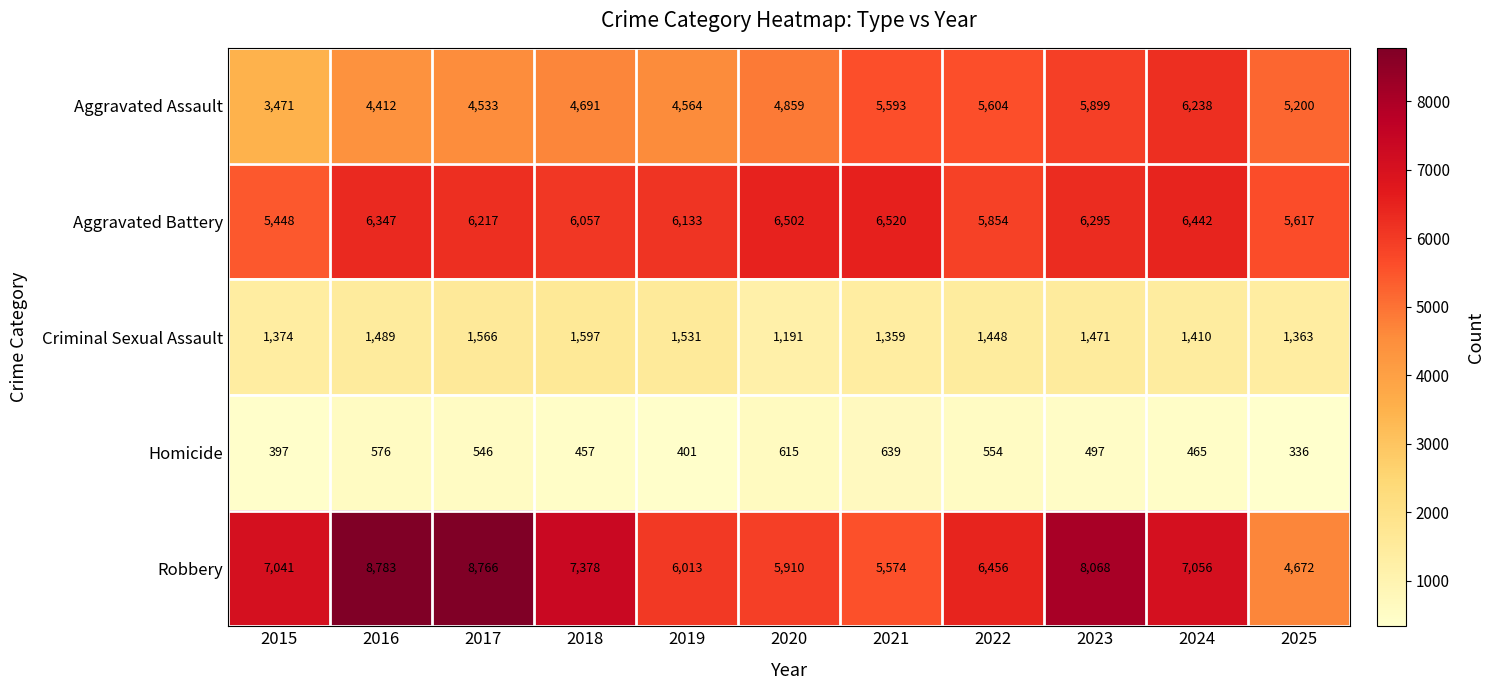

What is the difference between the Aggravated Assault values at 2018 and 2016?

279